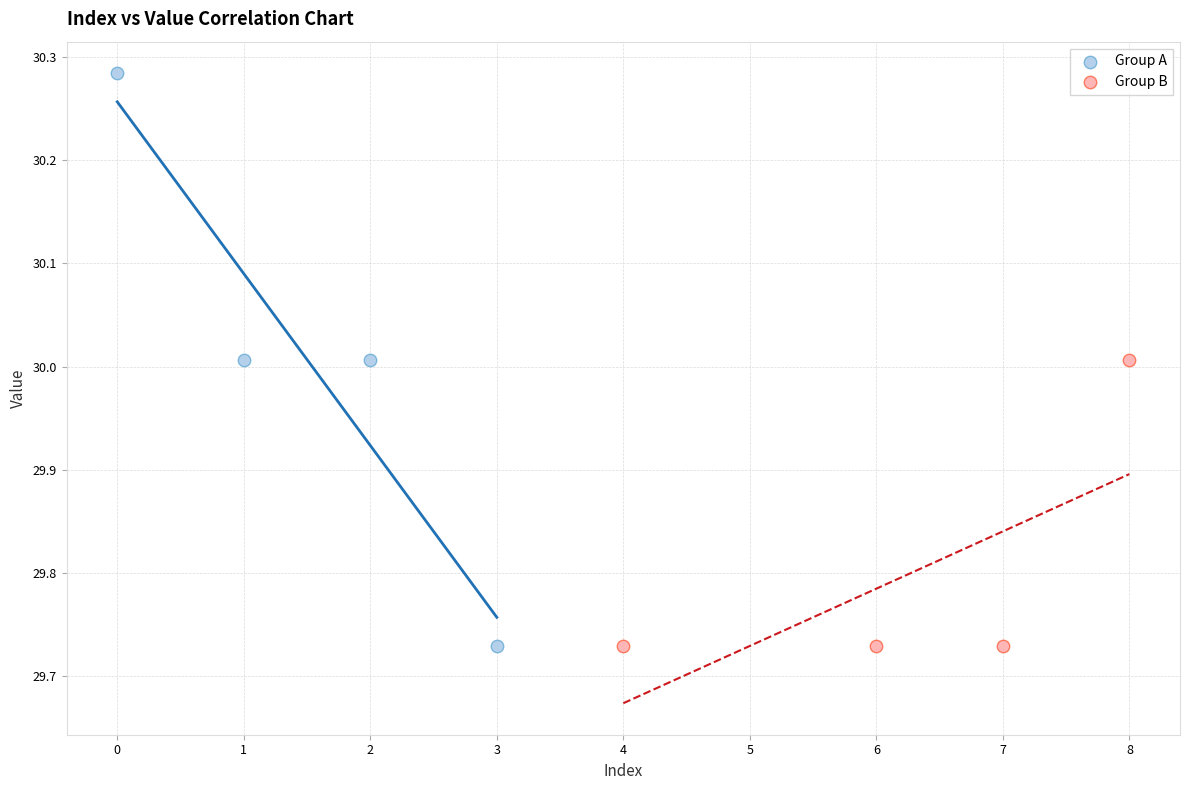

Which series reaches the maximum Y coordinate?

Group A